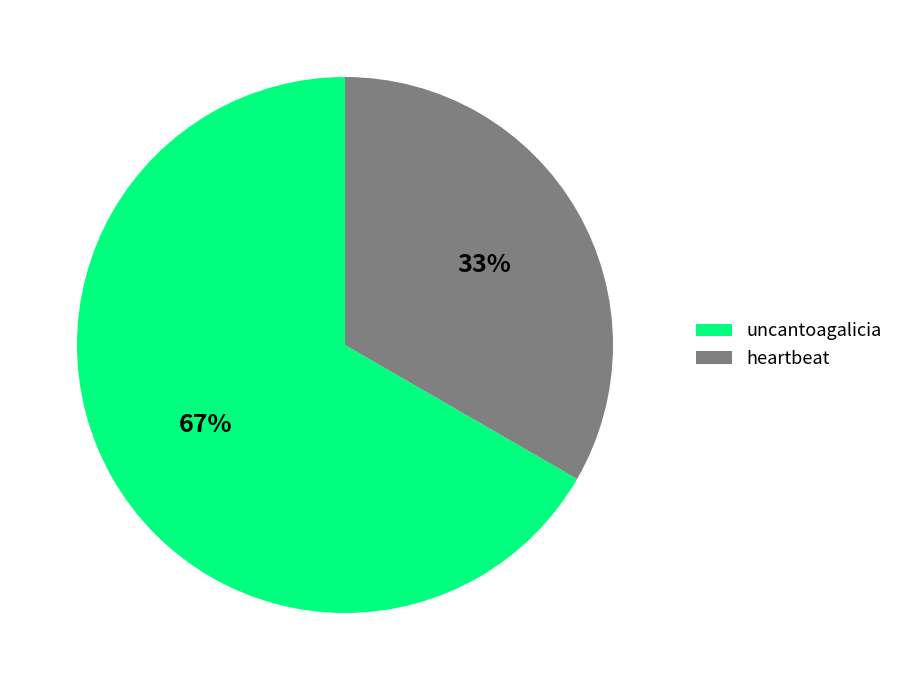

Is it true that heartbeat is 33% of the pie?

True